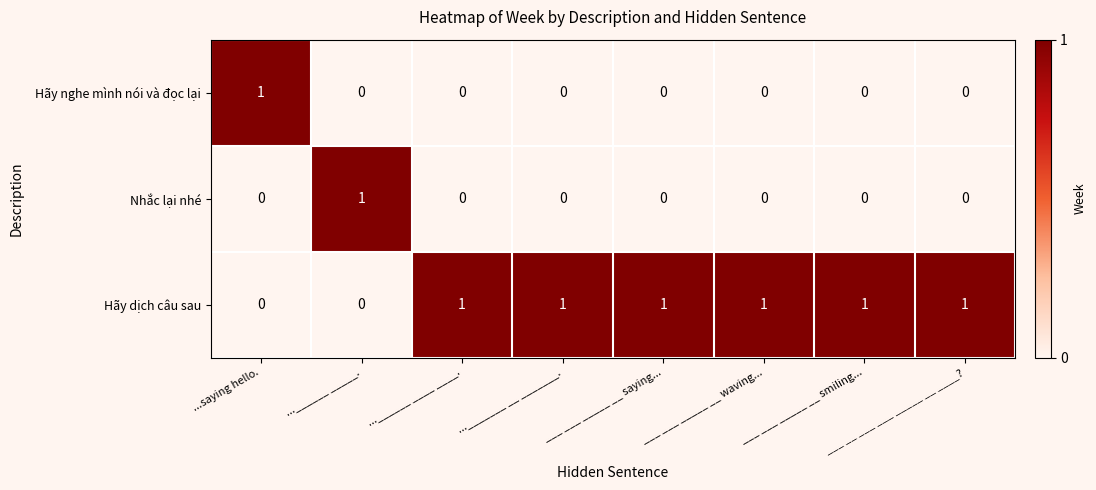

The value of Nhắc lại nhé at ___ ___ _____ __ smiling... is 0. True or false?

True